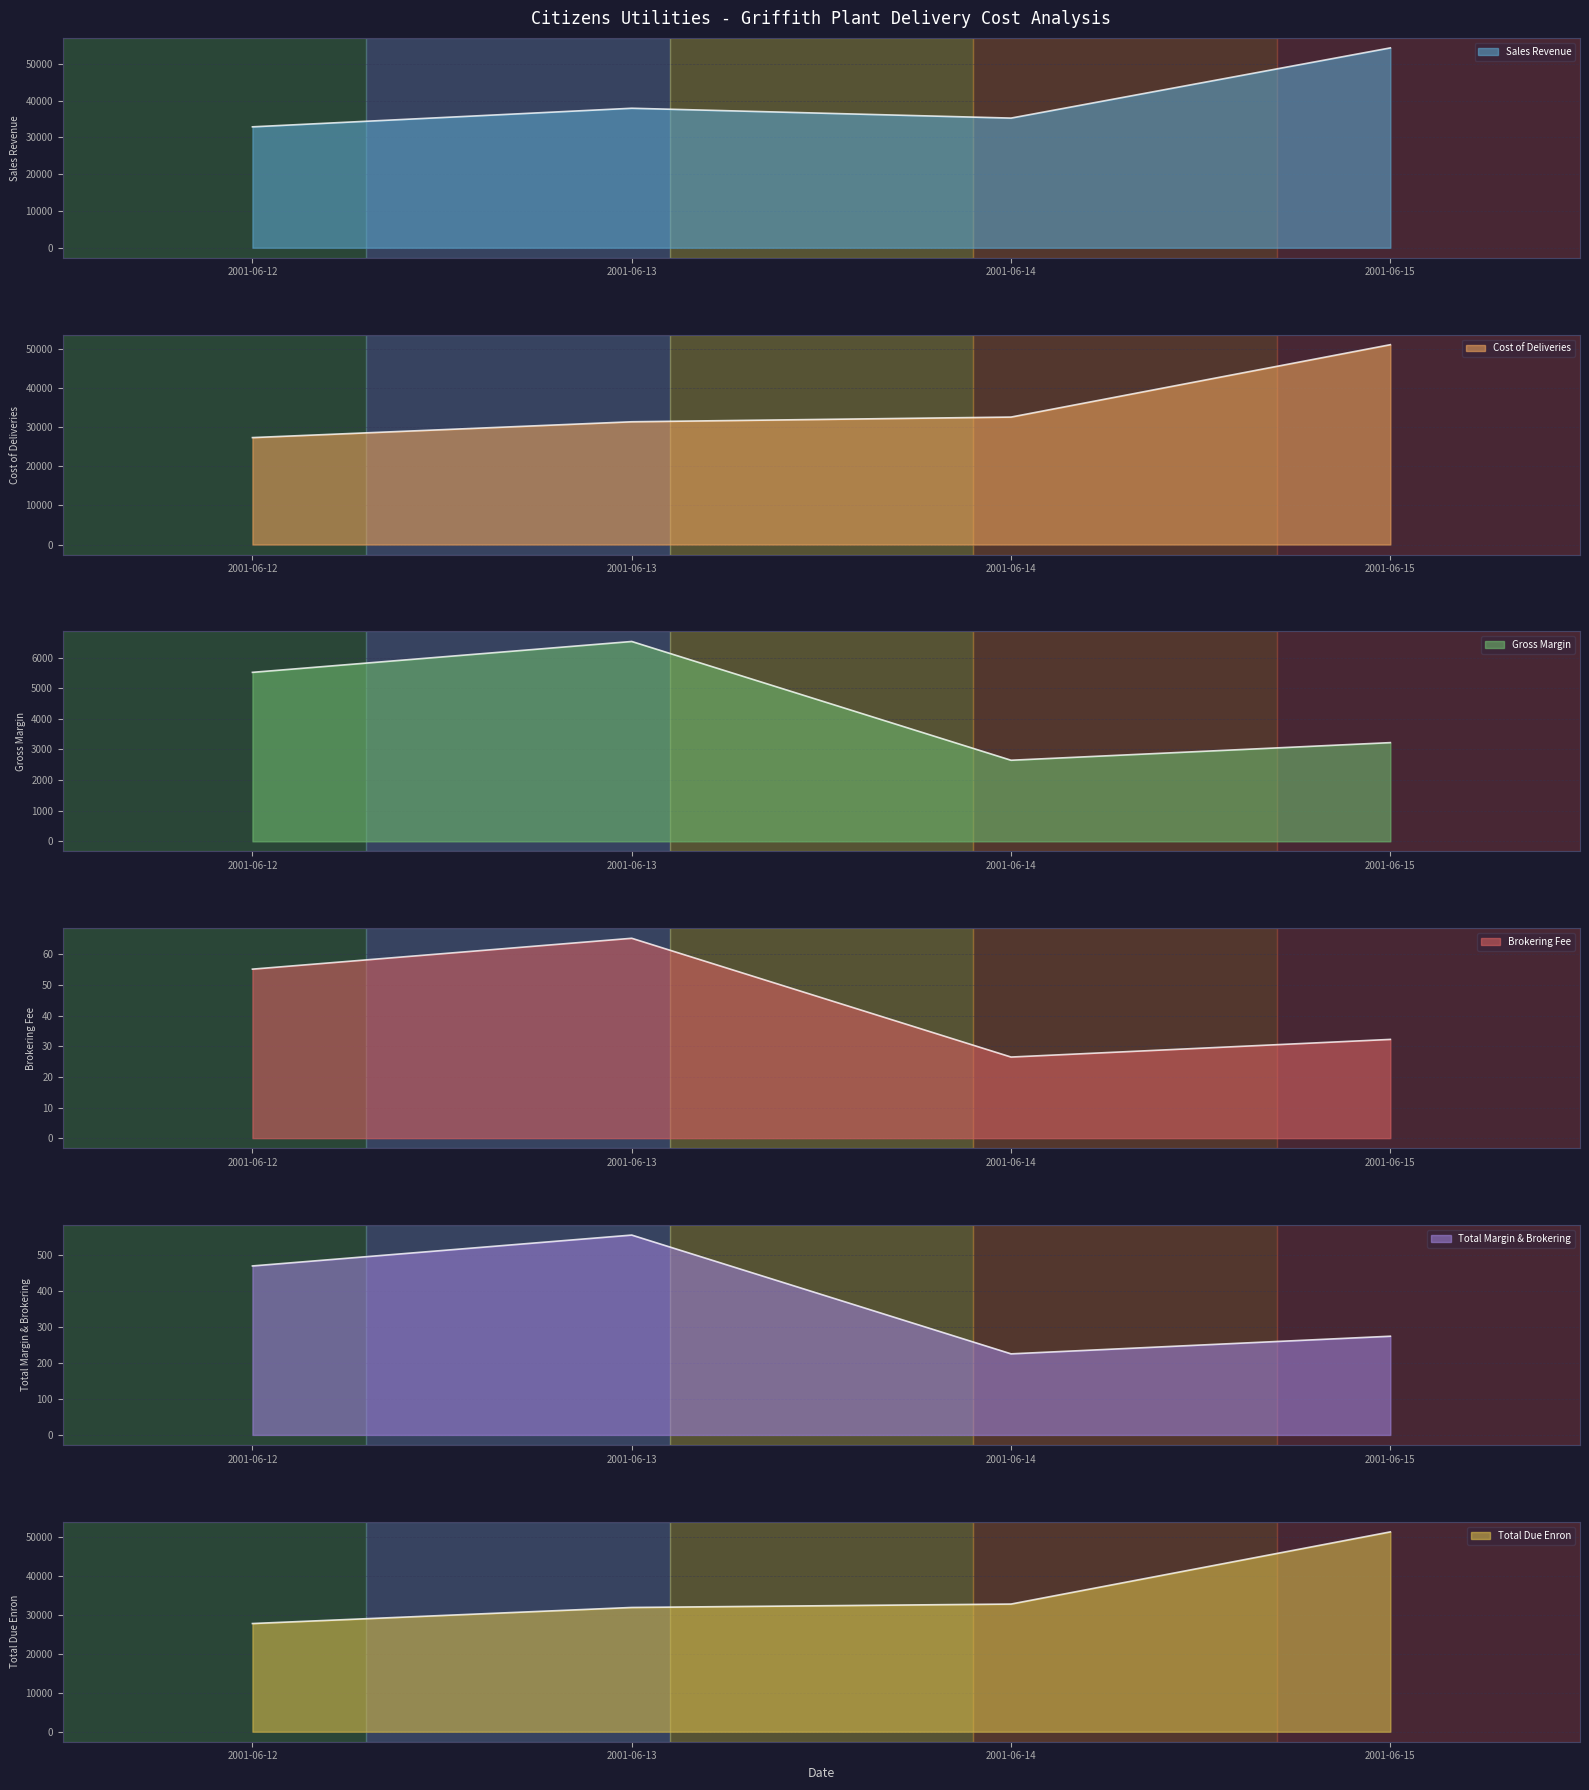

The value of Cost of Deliveries at 2001-06-14 is 32578.6. True or false?

True